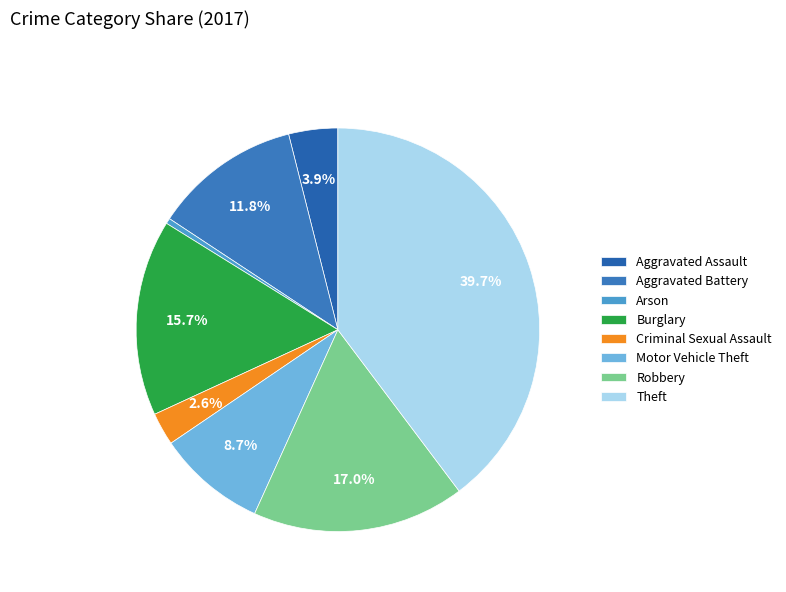

Which category has the smallest portion of the pie?

Arson